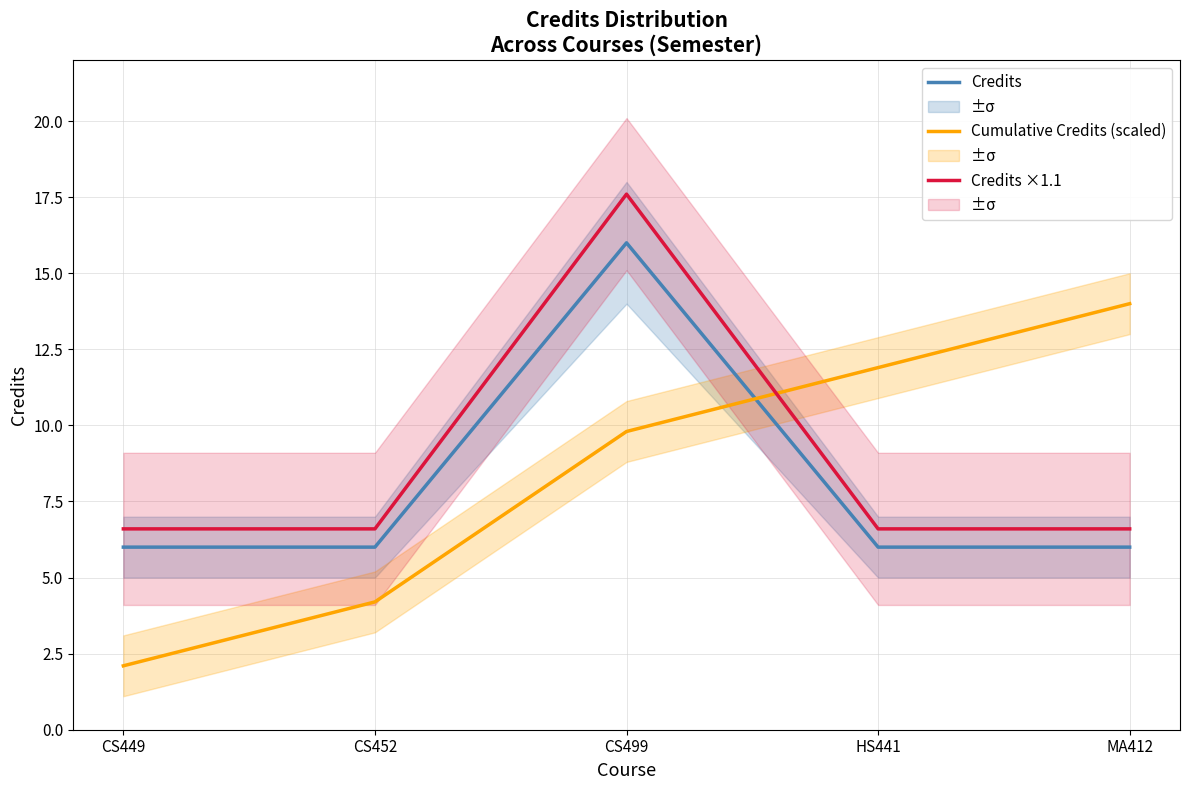

What is the label of the 3rd point from the left?

CS499